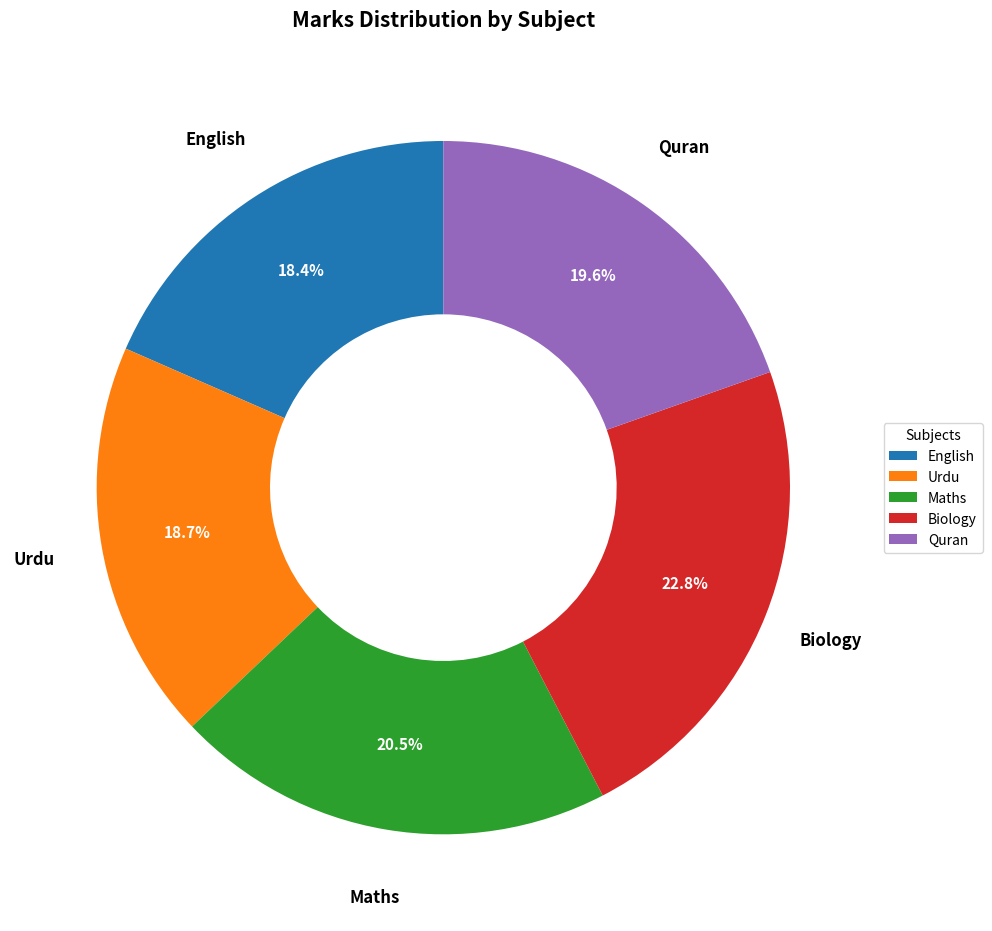

Combined, what portion of the pie is English and Biology?

41.2%